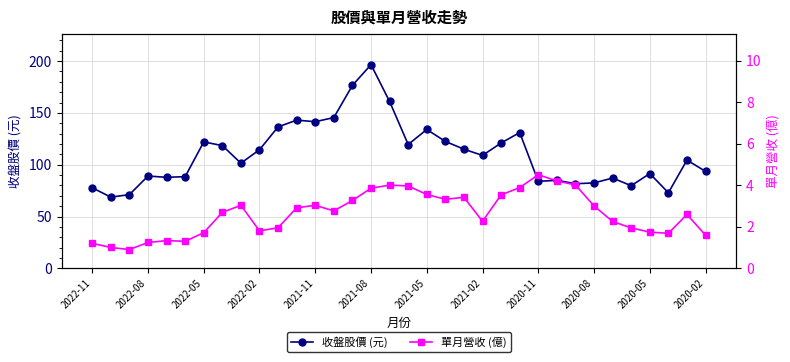

What is the maximum value for 收盤股價 (元)?

196.5